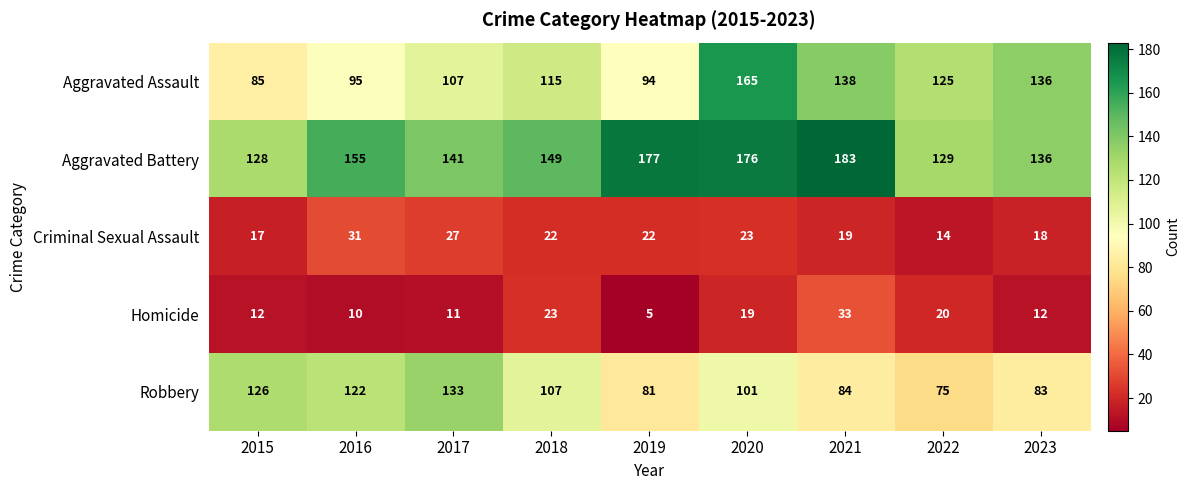

At which category is the sum across all series the highest?

2020